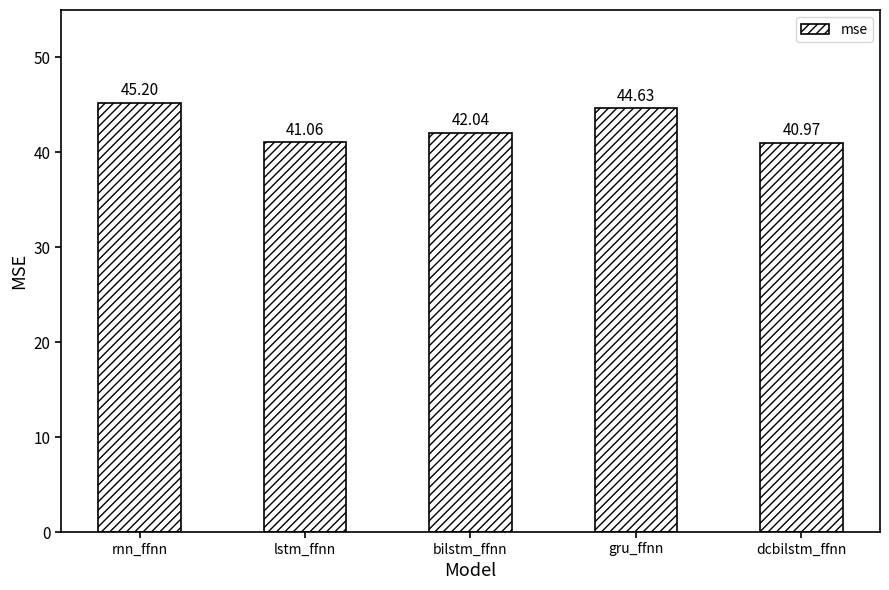

Reading left to right, list all the values displayed in this chart.

45.2	41.1	42.0	44.6	41.0